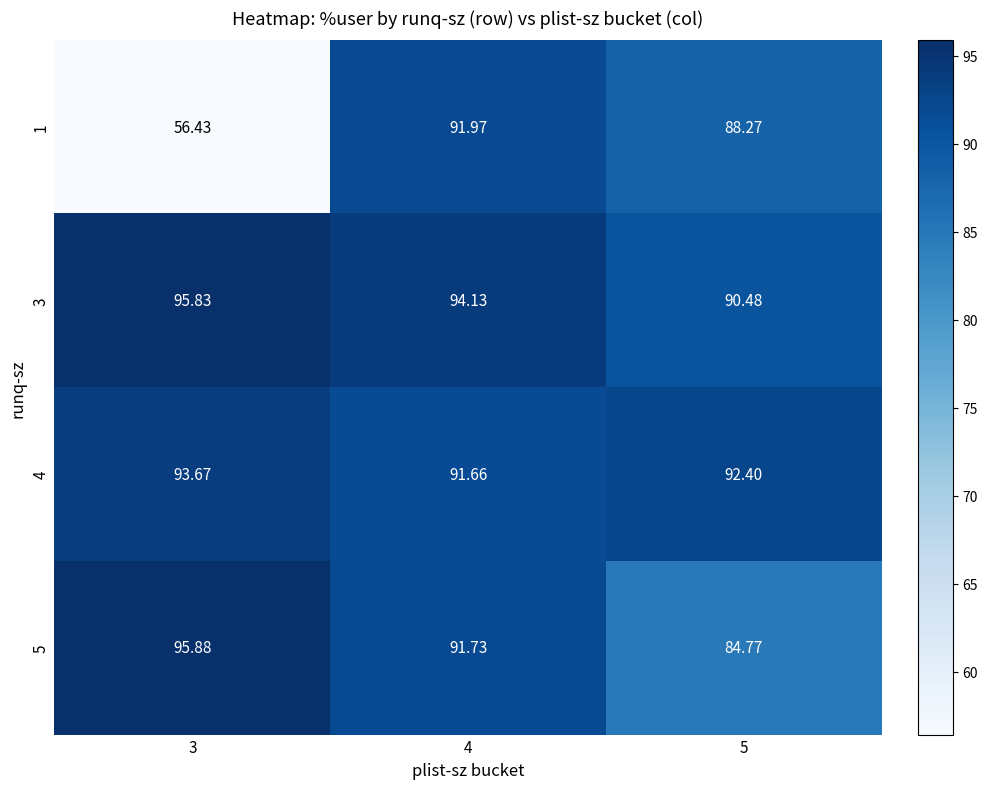

Is the value of 4 at 4 greater than the value of 5 at 4?

No